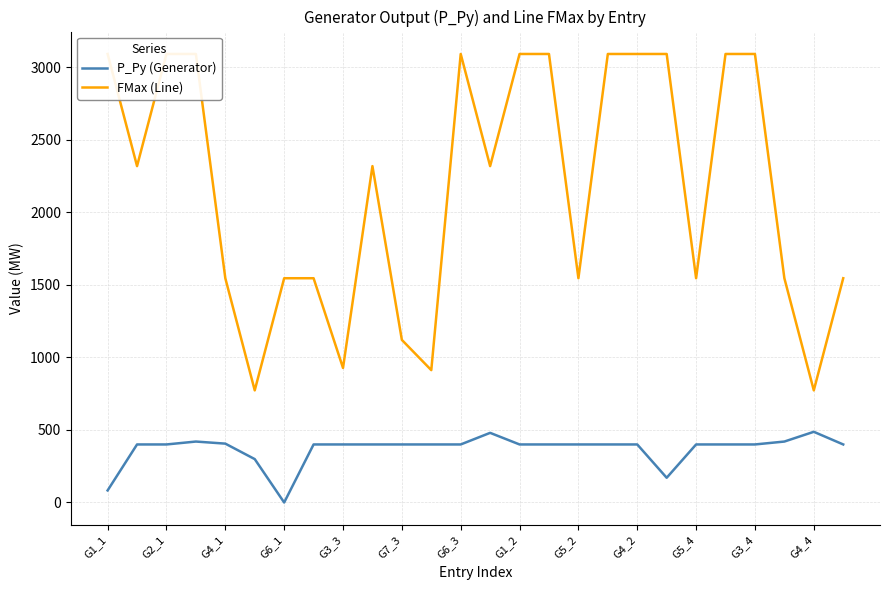

What is the label of the 22nd point from the left?

21